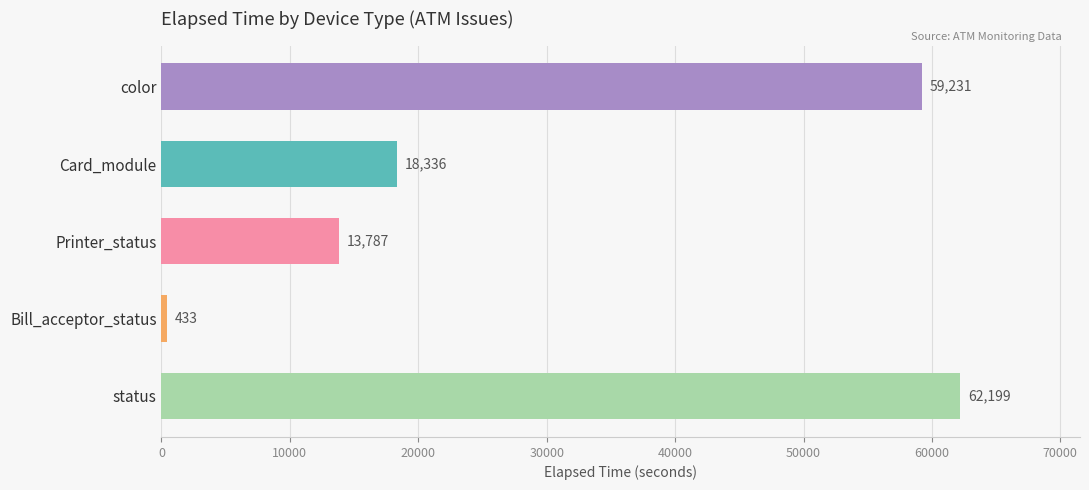

What is the change in value from Card_module to status?

+43863